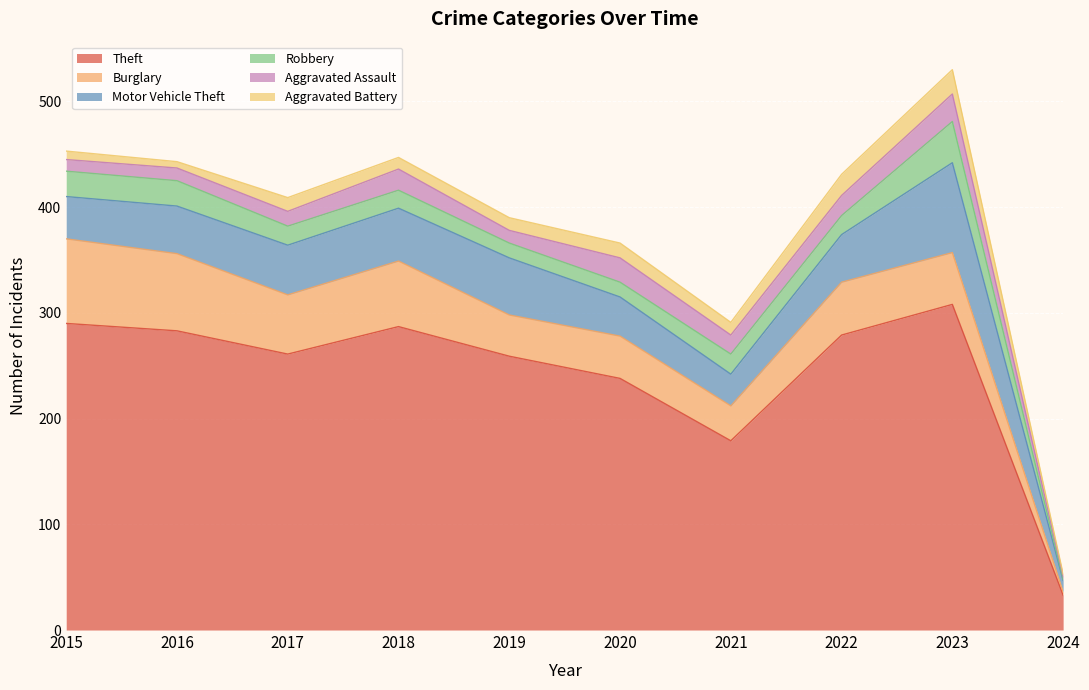

How many data points in Aggravated Battery are less than 12?

4